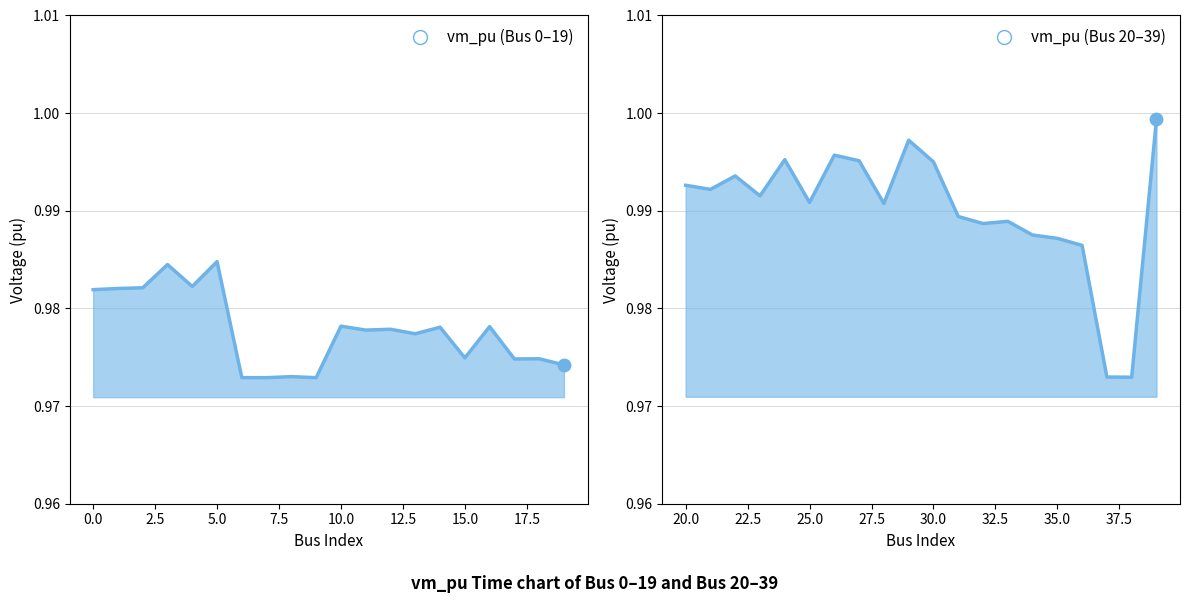

Between 5 and 13, which is larger?

5